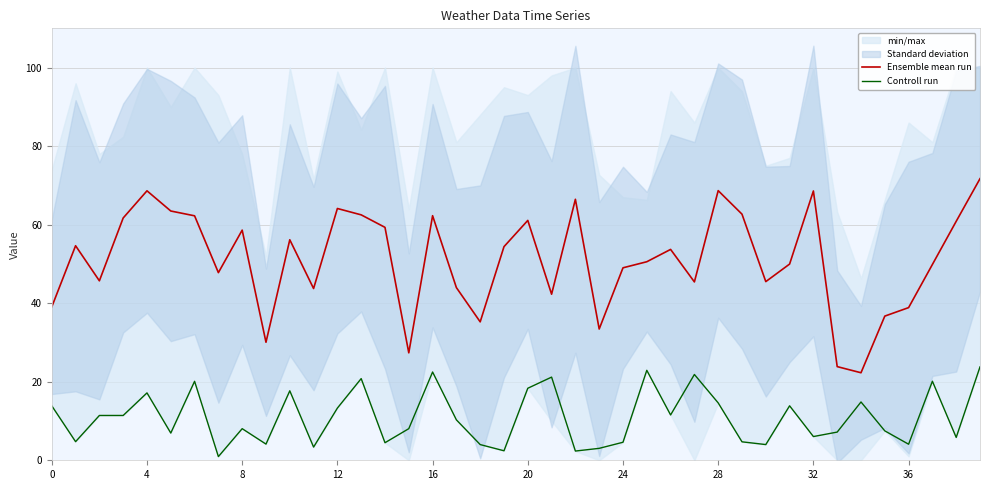

What is the lowest value of the Ensemble mean run series?

22.3